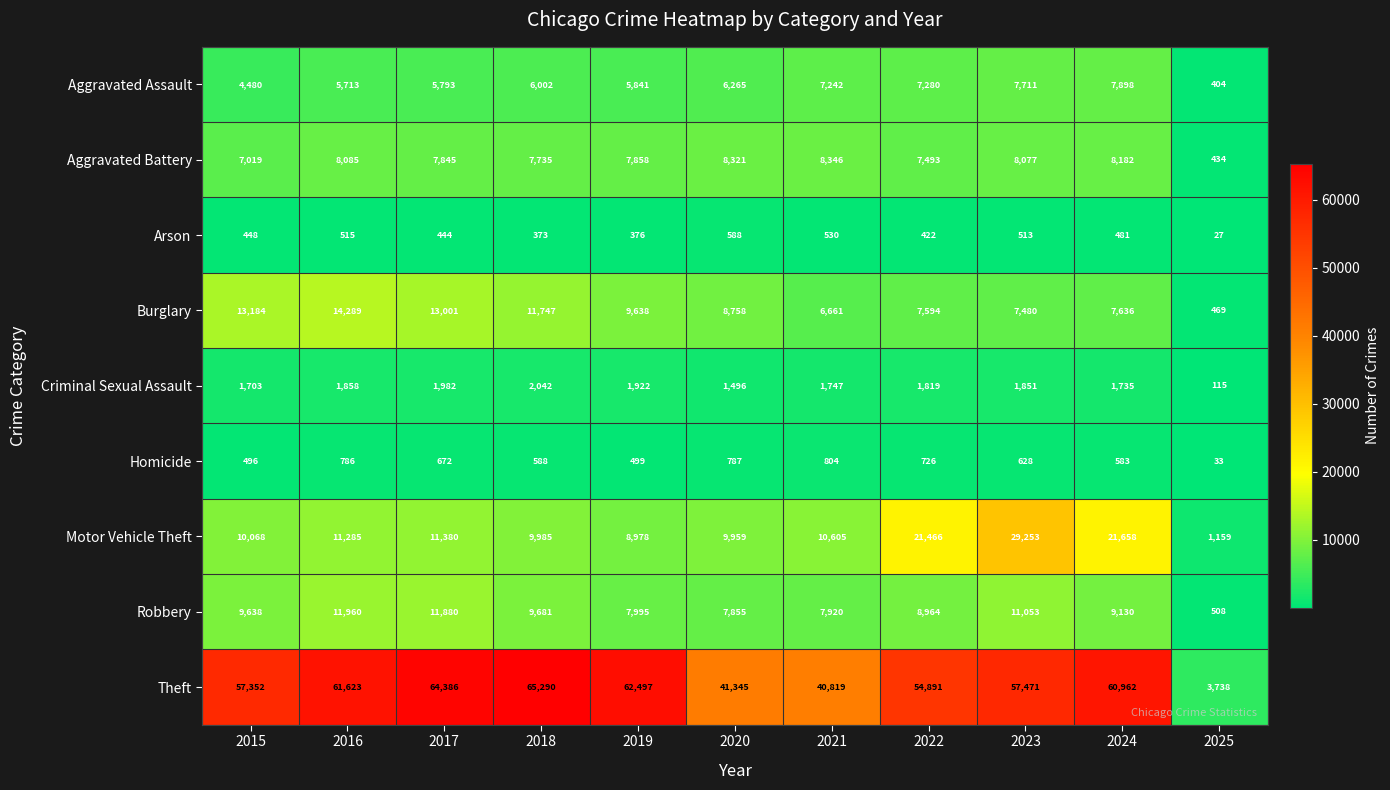

At how many categories does at least one series exceed 6782?

10